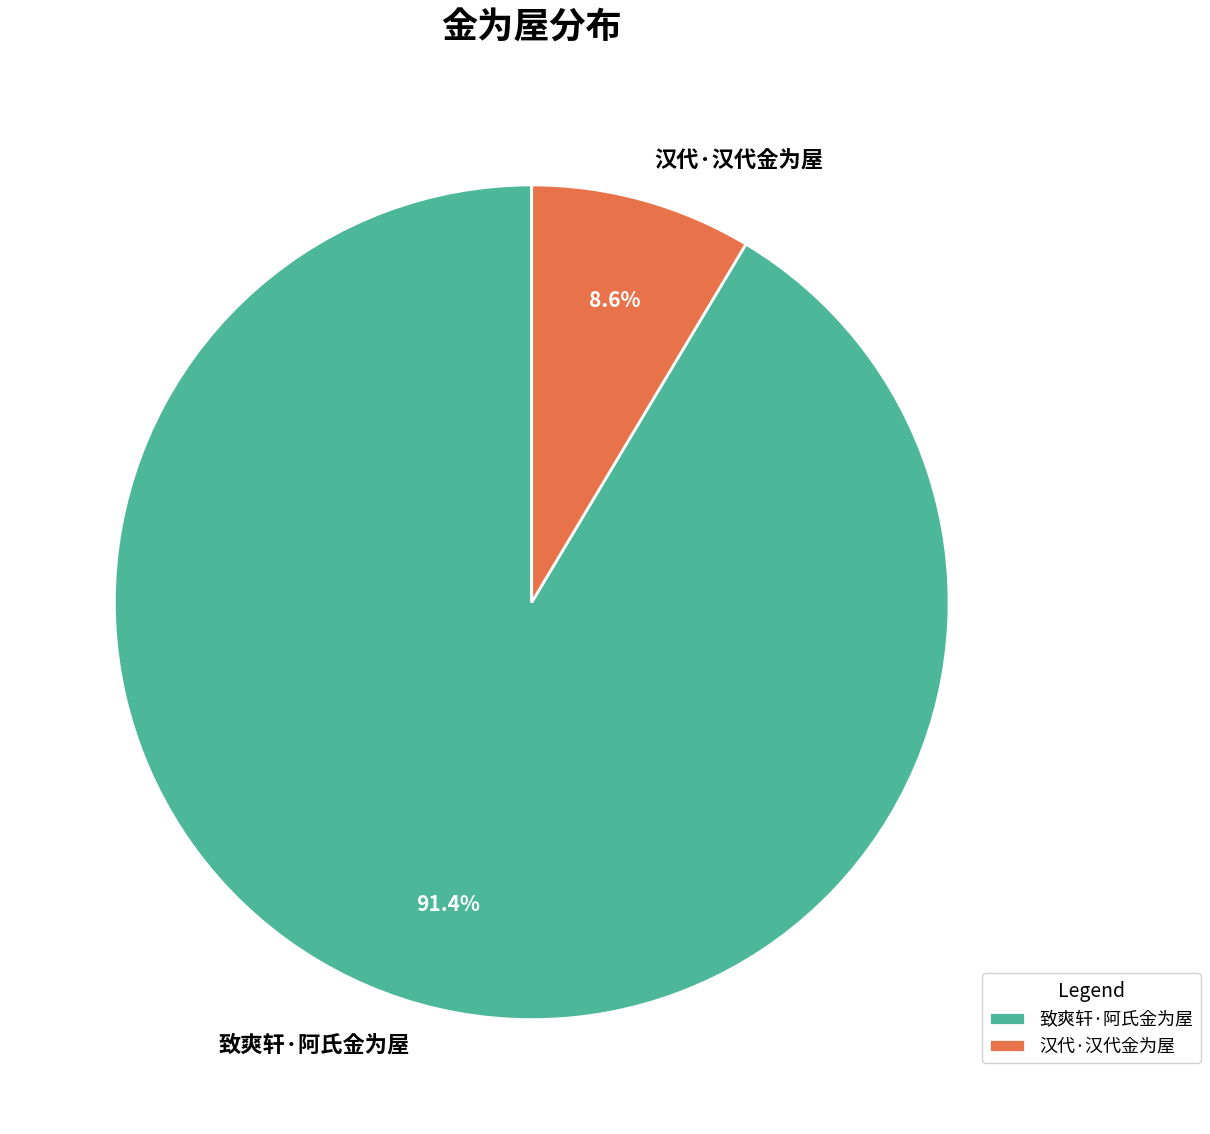

Which category has the biggest portion of the pie?

致爽轩·阿氏金为屋